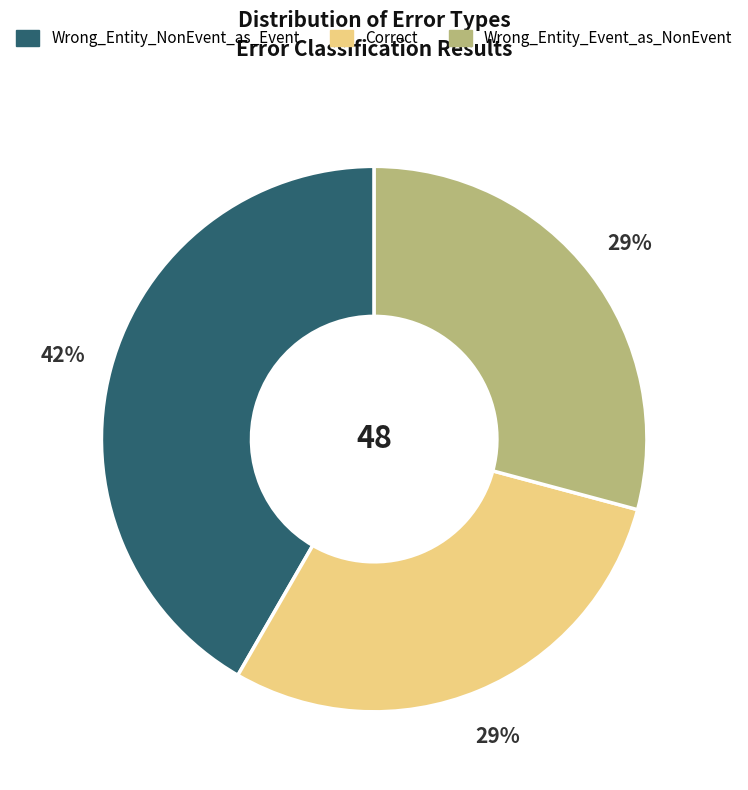

Approximately how many times larger is the value at Wrong_Entity_NonEvent_as_Event compared to Correct?

1.4